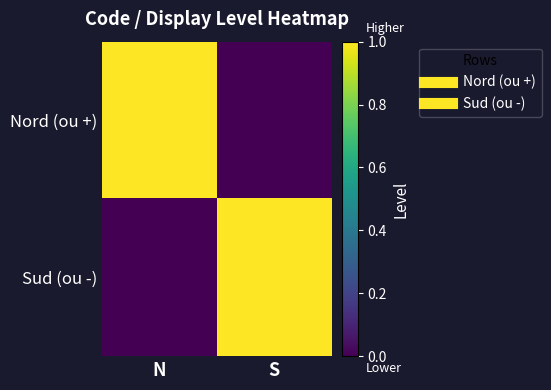

Which series has the widest spread of values?

Nord (ou +)